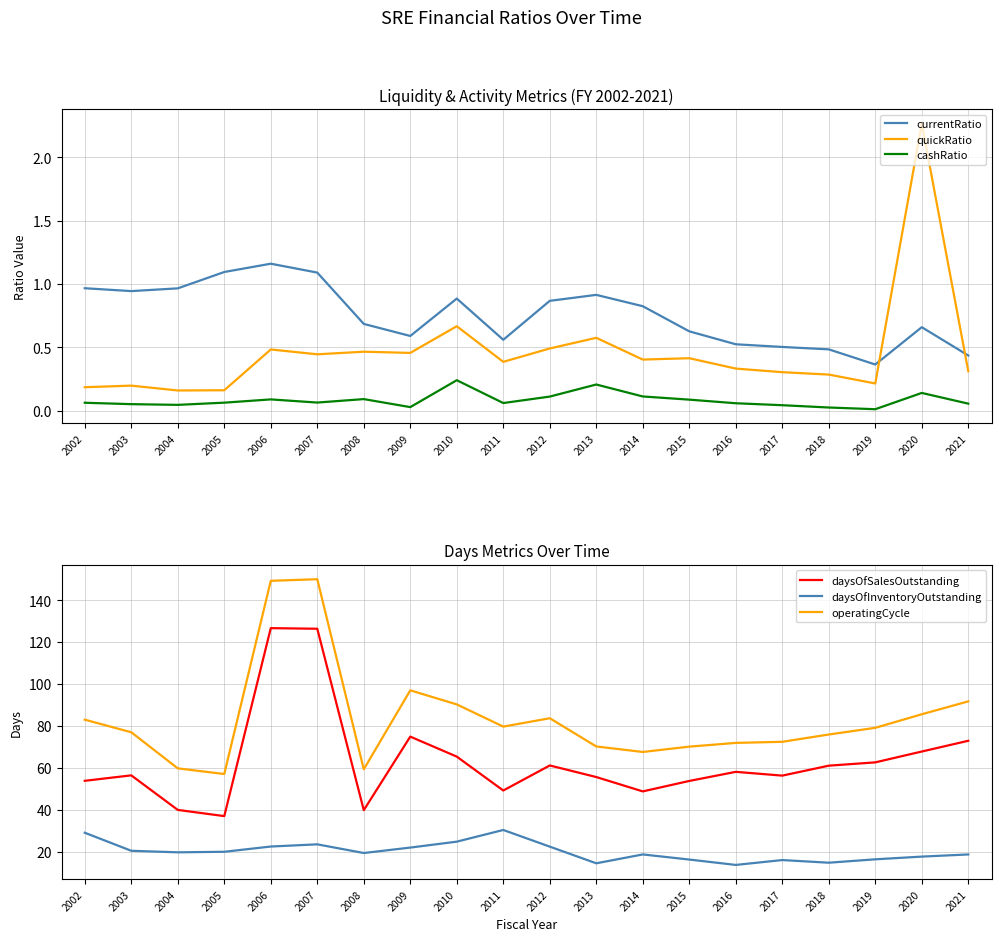

Between 2010 and 2016, which is larger?

2010